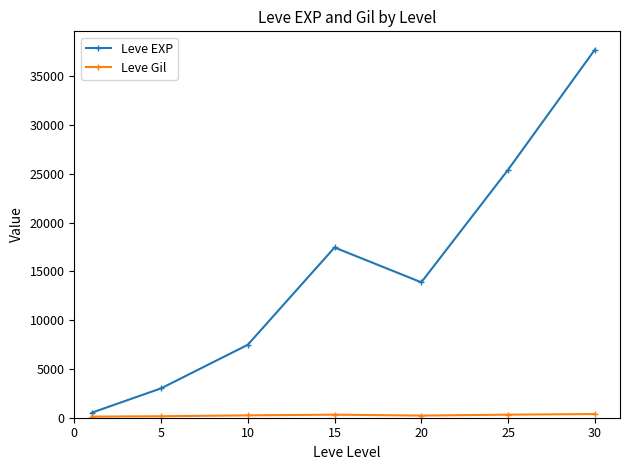

What is the difference between the maximum and minimum values in the Leve EXP series?

37204.8